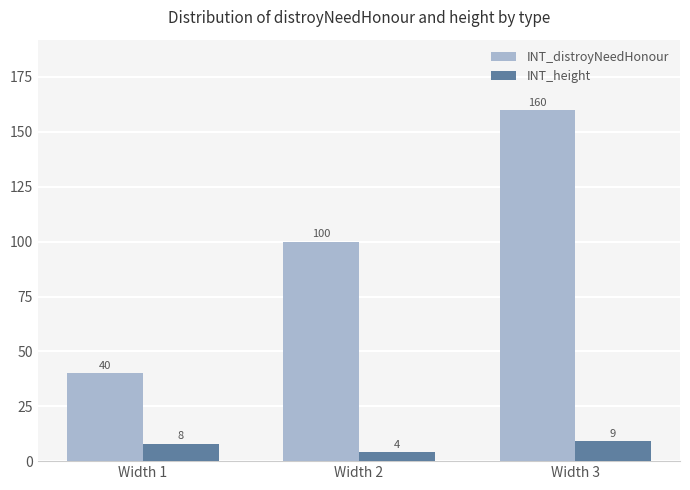

Which series has the largest range (max minus min)?

INT_distroyNeedHonour